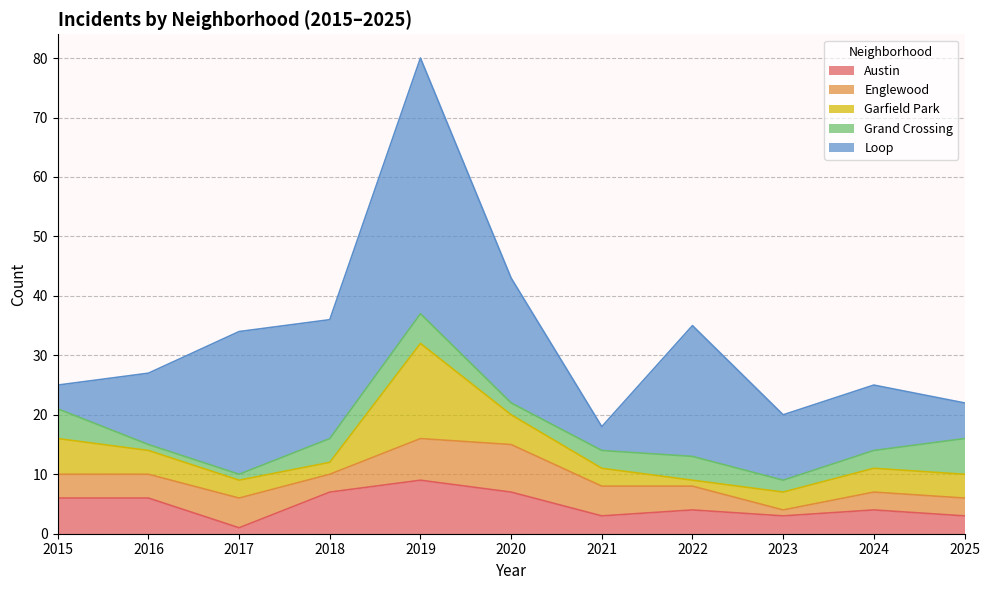

After their last crossing, which series has the higher values: Garfield Park or Grand Crossing?

Grand Crossing